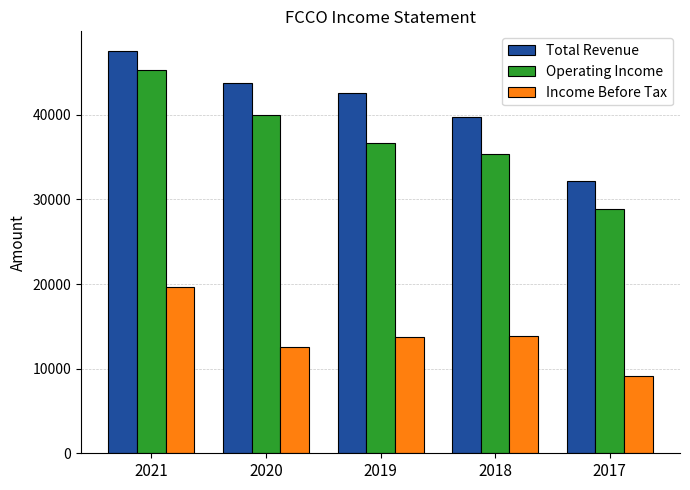

What is the total value across all series at 2021?

112400